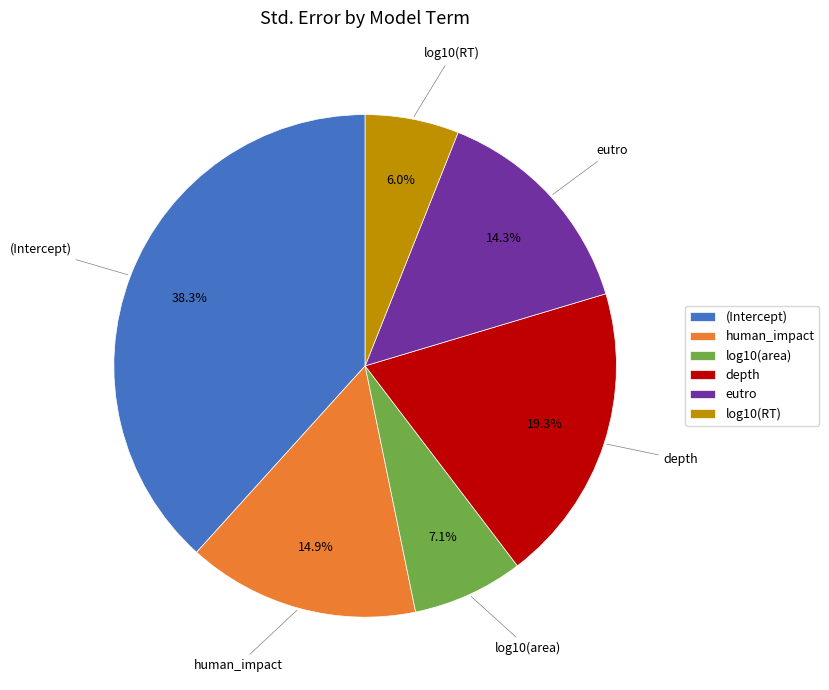

Does human_impact account for over 50% of the chart?

No